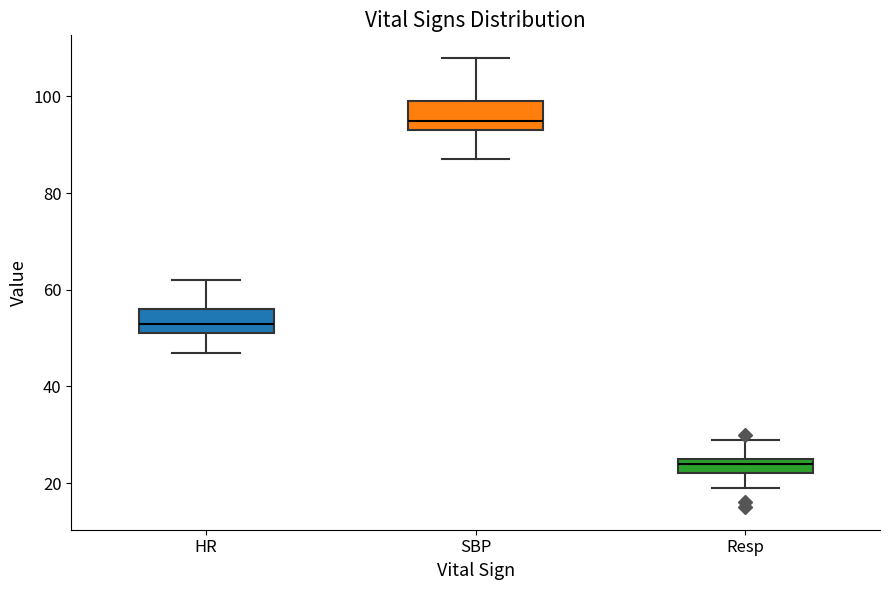

Which box has the highest median line?

SBP